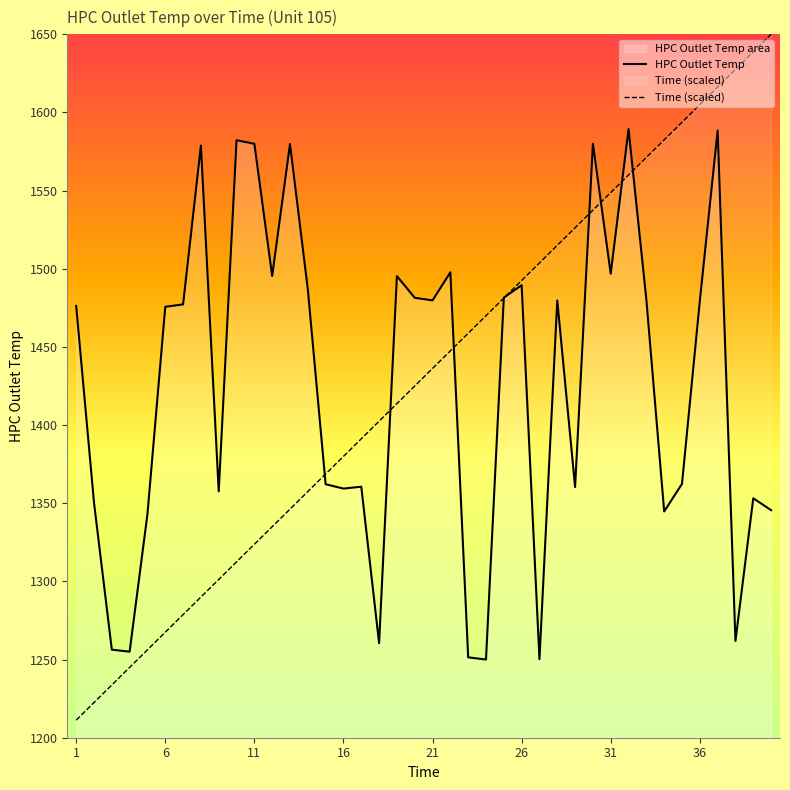

Where does the Time series first go above 1436?

21